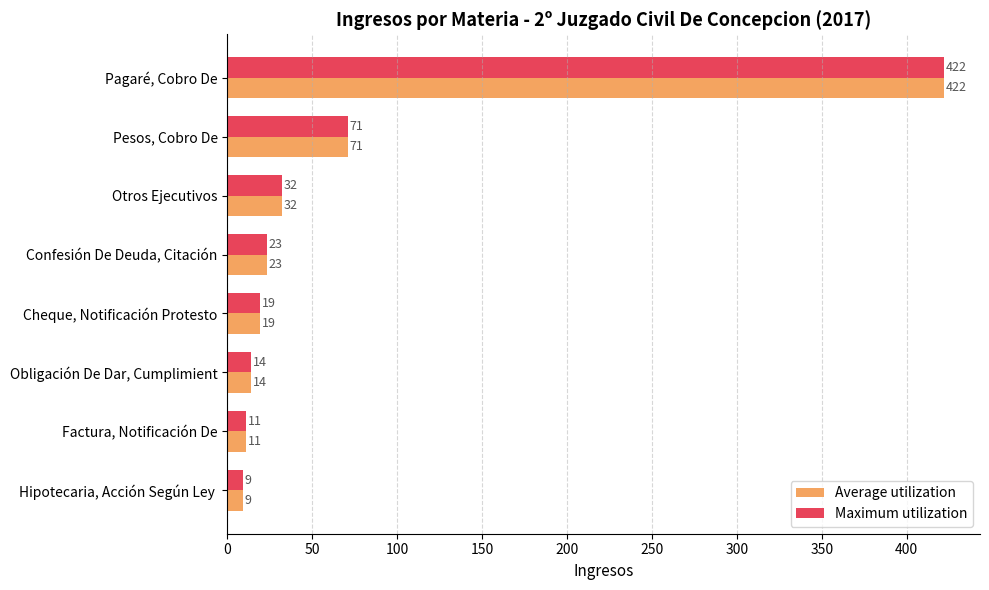

How many data points in Maximum utilization are less than 23?

4